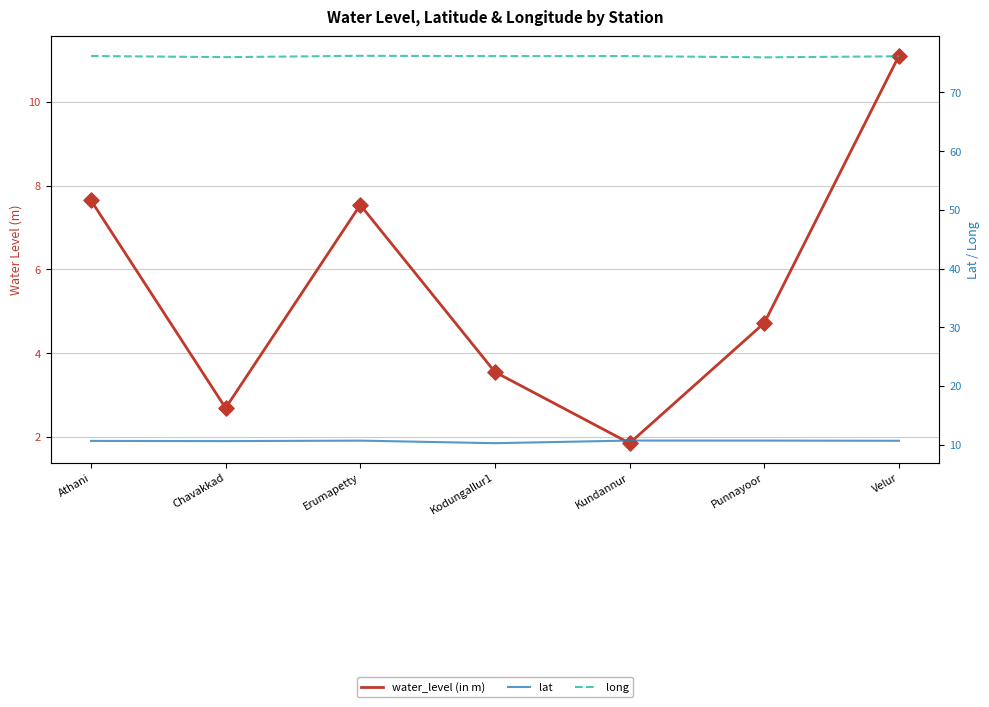

What is the total value across all series at Athani?

94.5